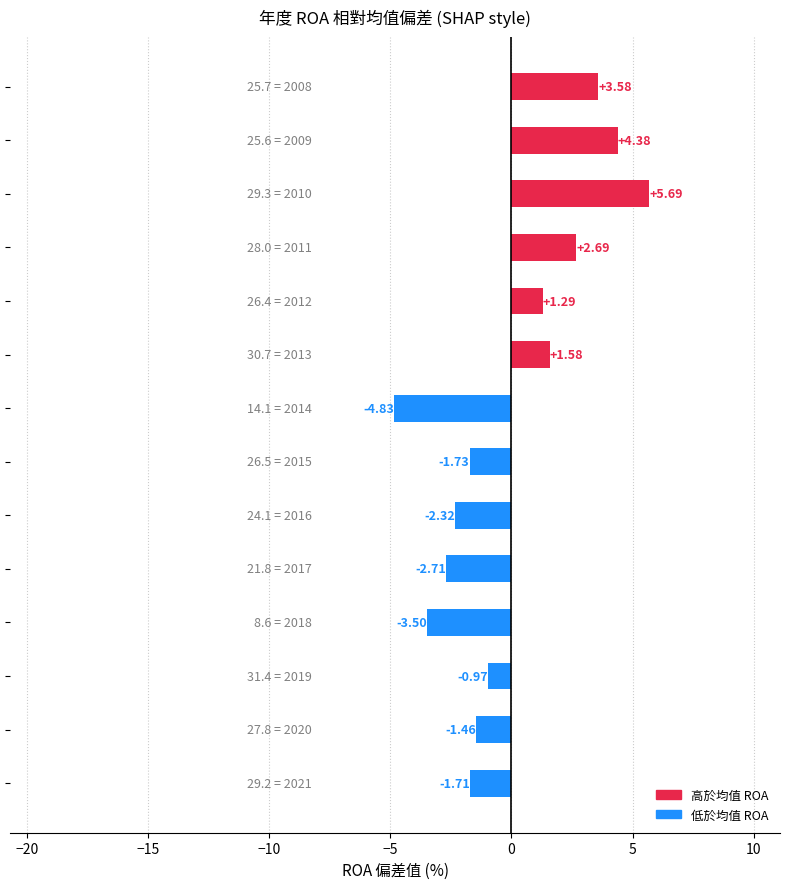

What is the difference between the maximum and second lowest values?

9.2